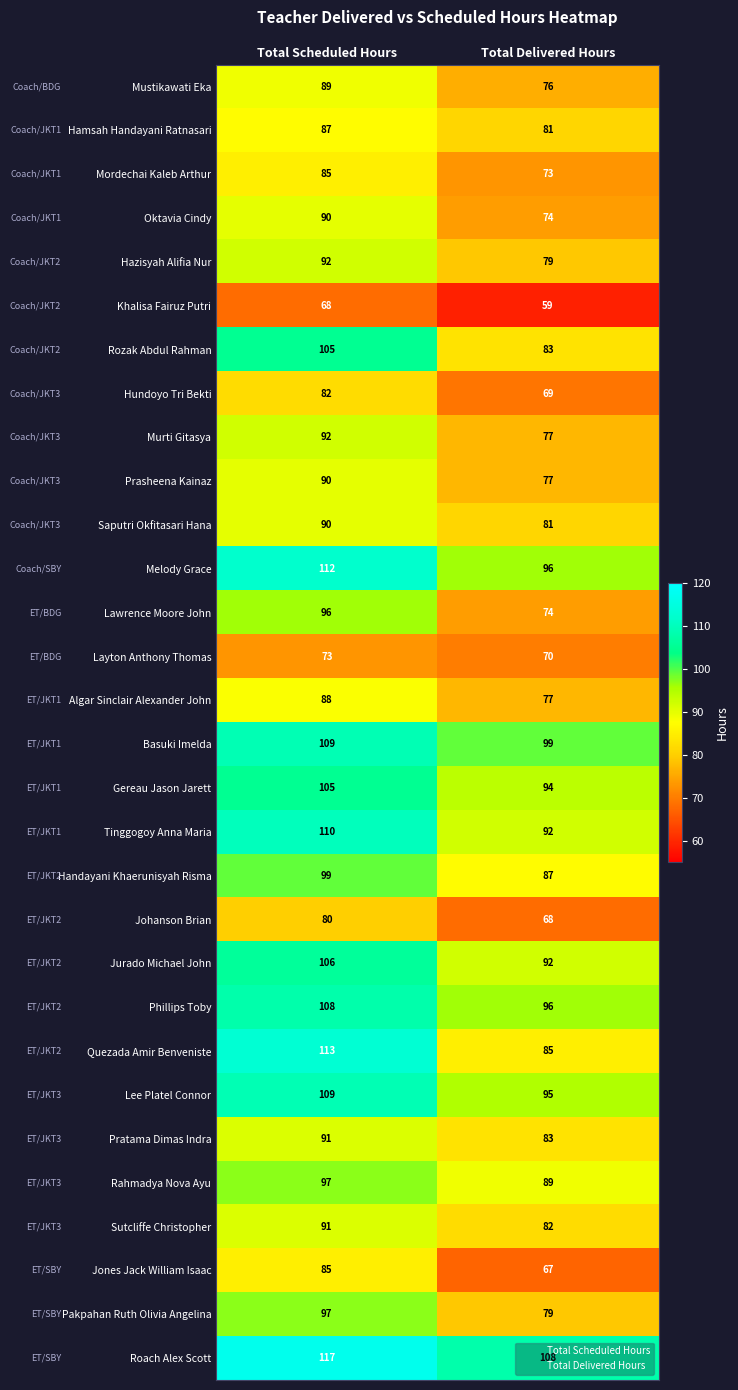

Which series has the largest total across all categories?

Roach Alex Scott